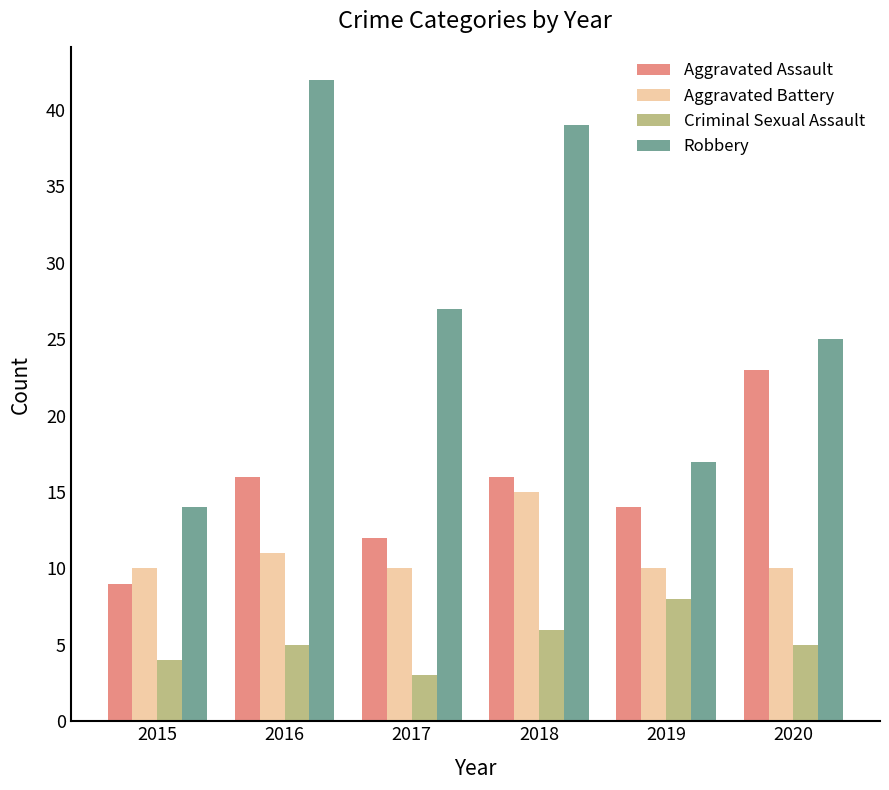

The Aggravated Assault series shows 9 at 2015. True or false?

True